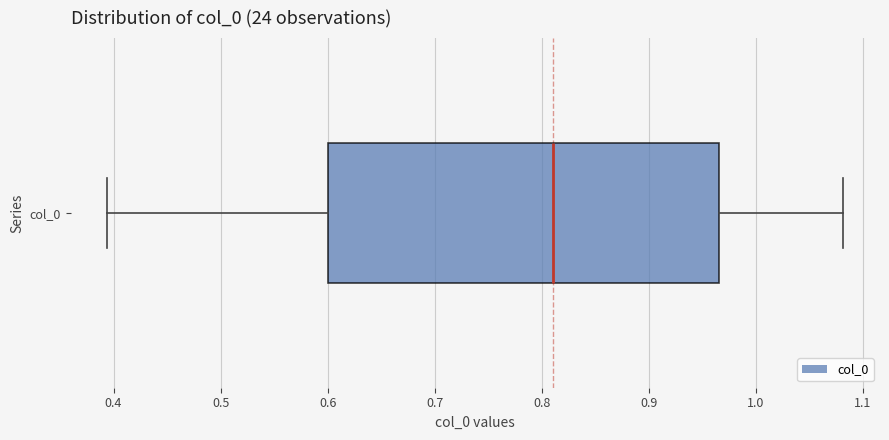

Transcribe this box plot: give where the median line is, the range the box spans, and where the two whiskers end, as read against the x-axis. The values are not printed on the chart, so give them approximately, as read against the axis.

median 0.81, box 0.60 to 0.97, whiskers 0.39 to 1.08